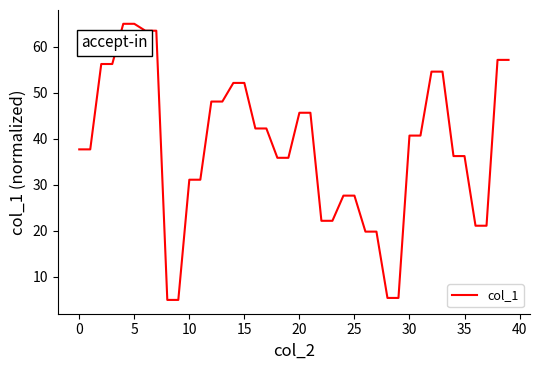

How many lines are shown in the chart?

1